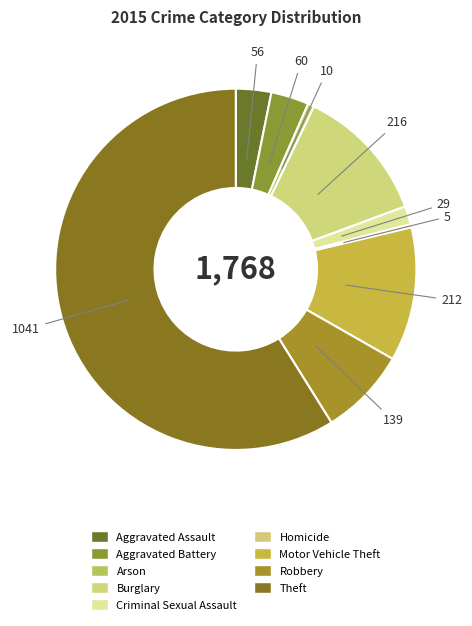

What is the ratio of the value at Homicide to the value at Criminal Sexual Assault?

0.2